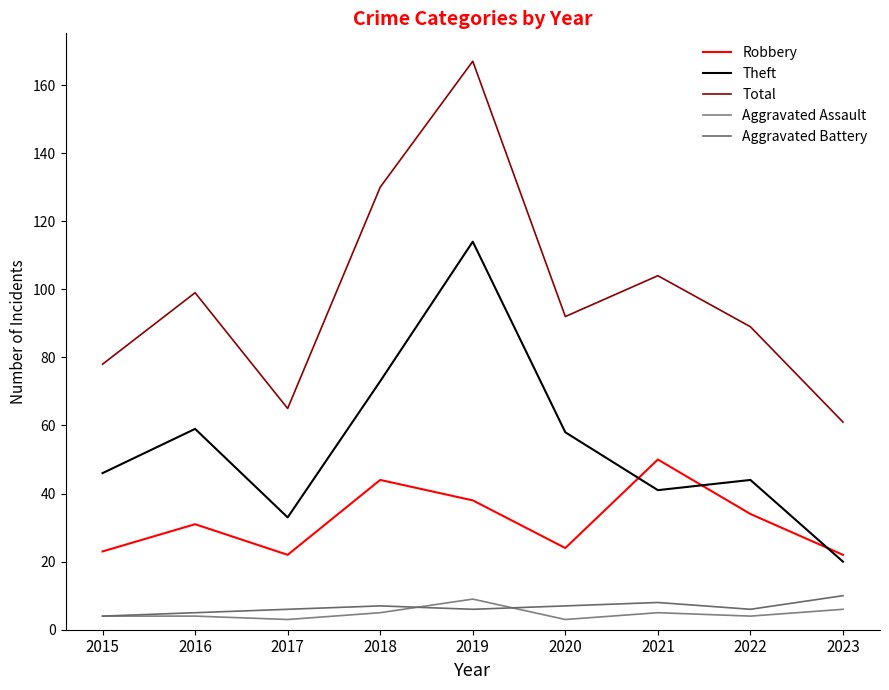

Rank the series by their maximum value, from highest to lowest.

Total, Theft, Robbery, Aggravated Battery, Aggravated Assault